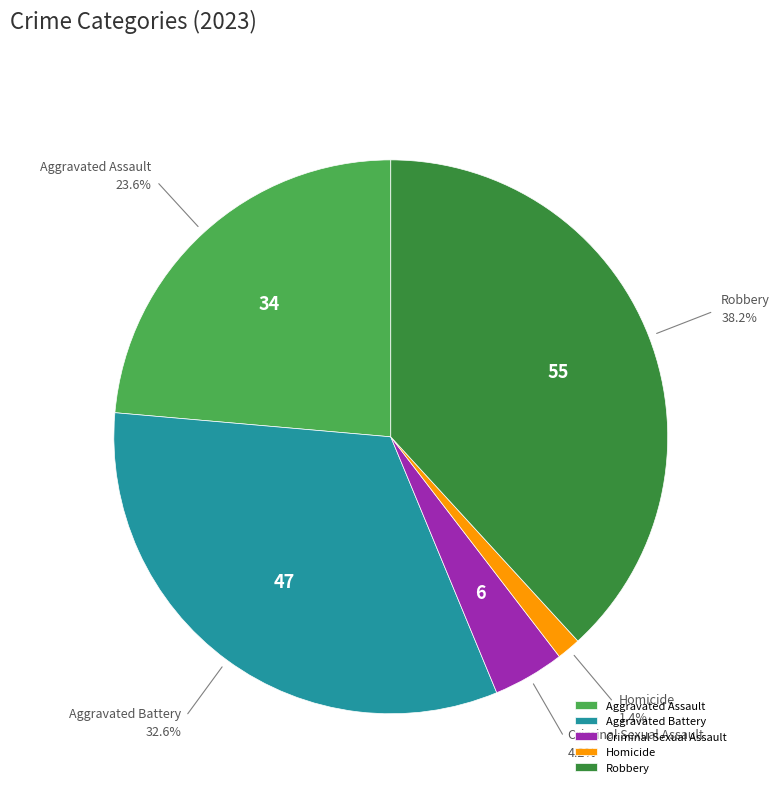

What percentage do Homicide and Aggravated Battery together represent?

34.0%